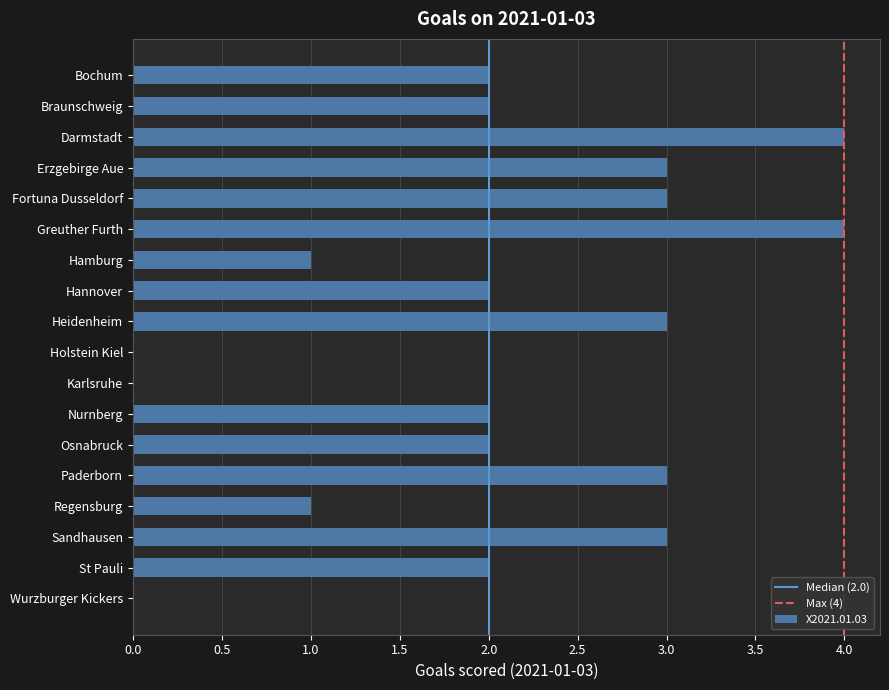

Which has a higher value, Bochum or Holstein Kiel?

Bochum